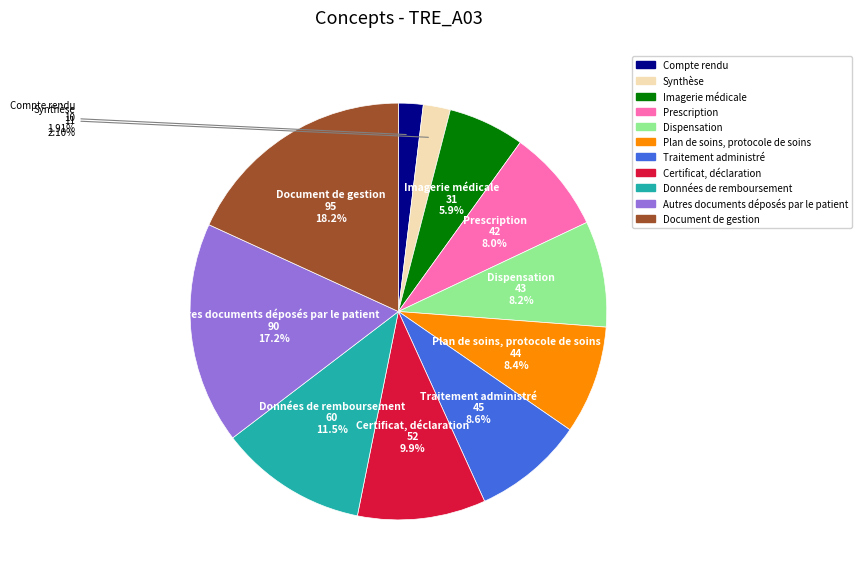

To the nearest percent, what portion does Traitement administré represent?

9%